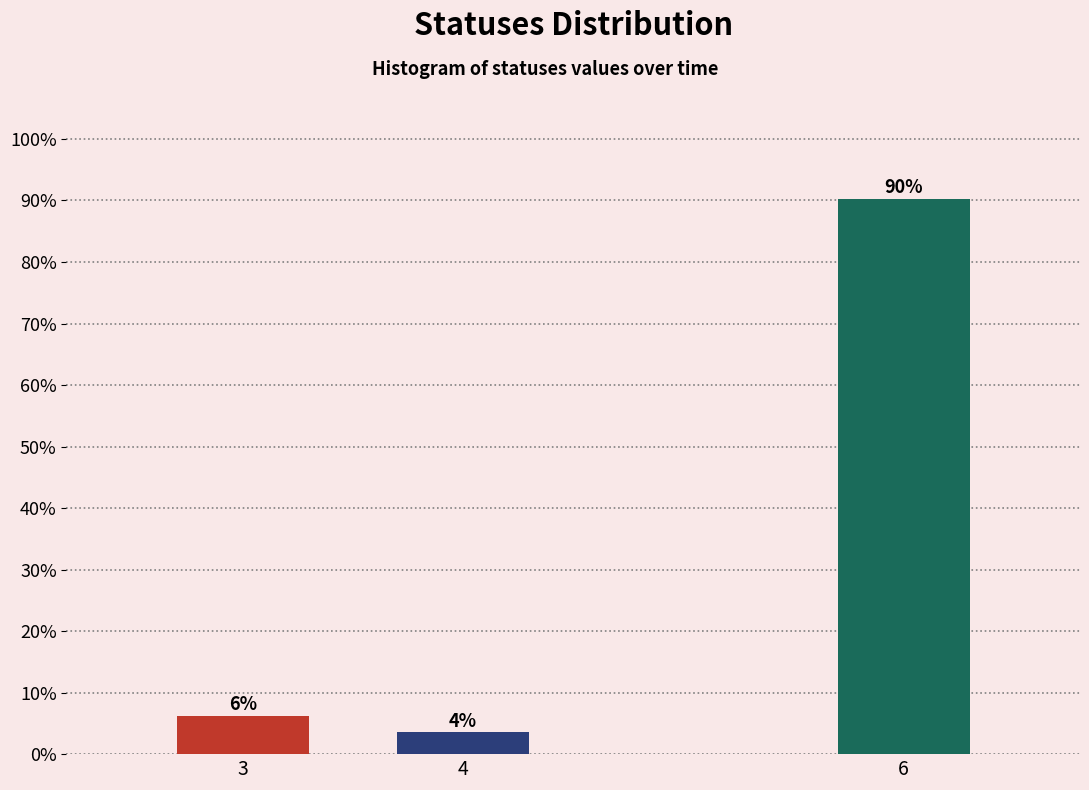

Does the chart contain any negative values?

No